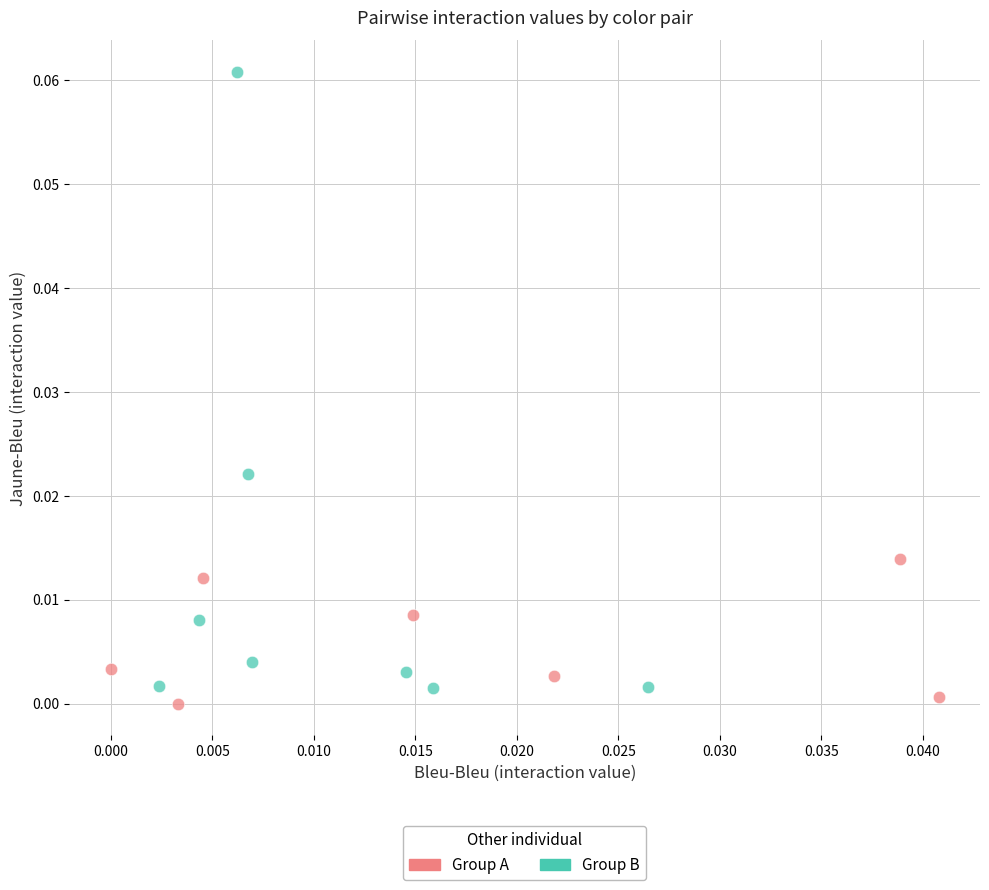

What are all the series names shown in the legend?

Group A, Group B